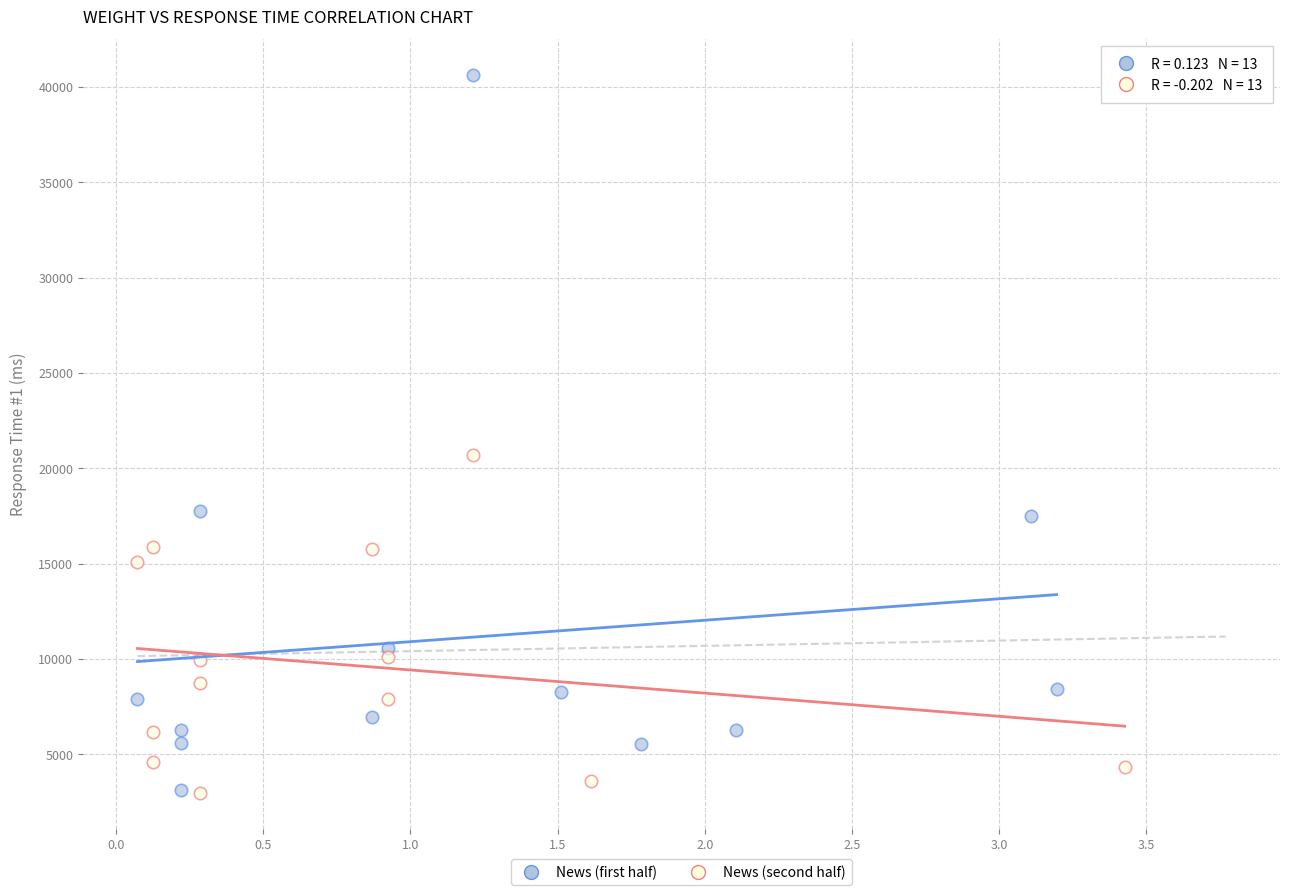

Which series contains the highest Y value?

News (first half)